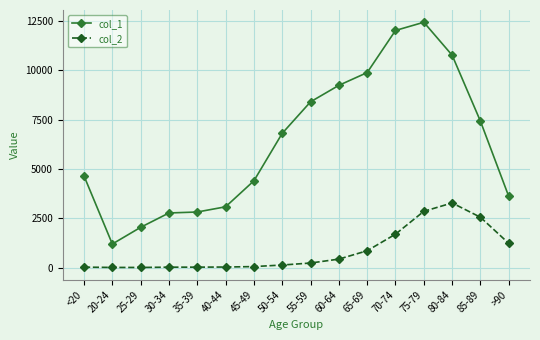

What is the average value of the col_1 series?

6343